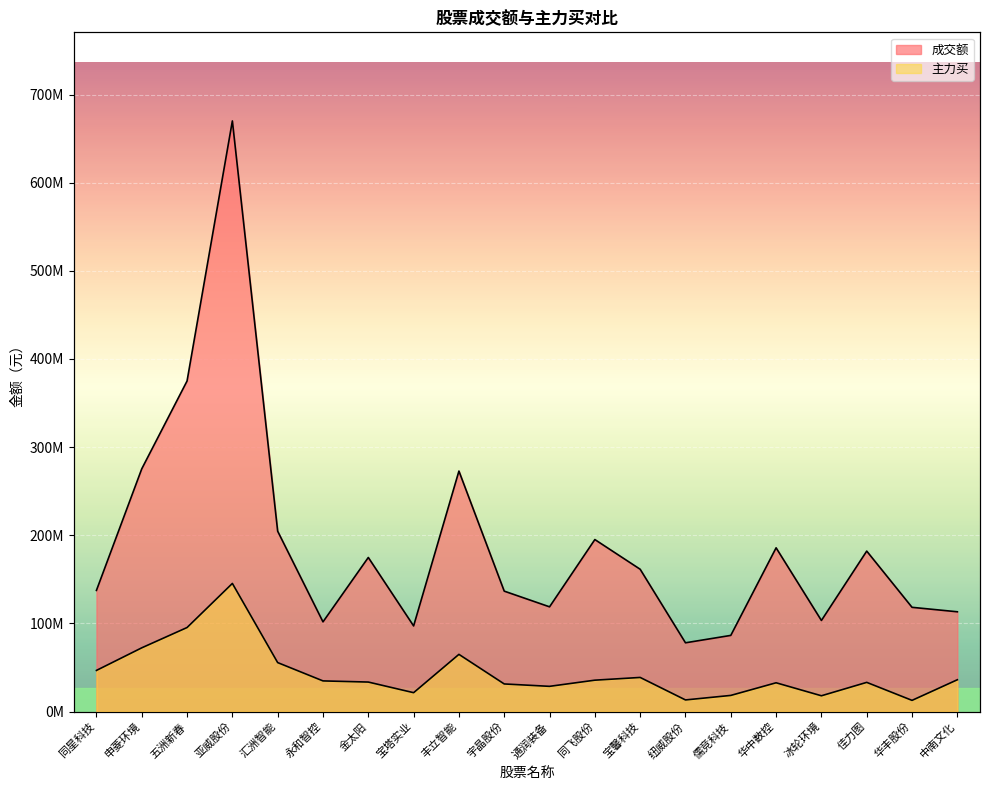

What is the greatest value displayed?

670057380